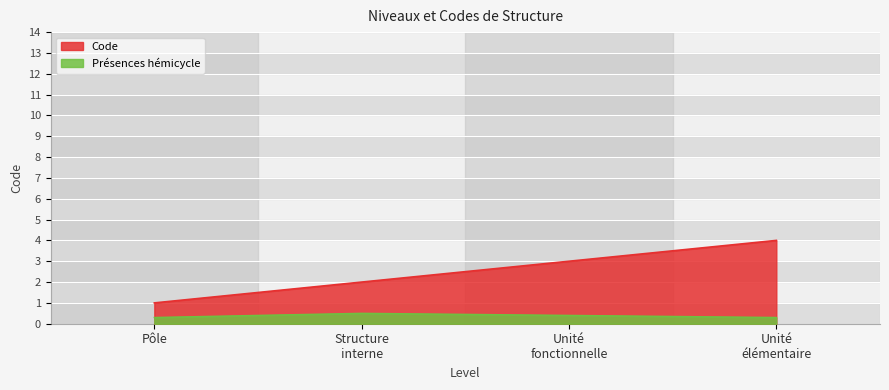

Between 1 and 4, which is larger?

4